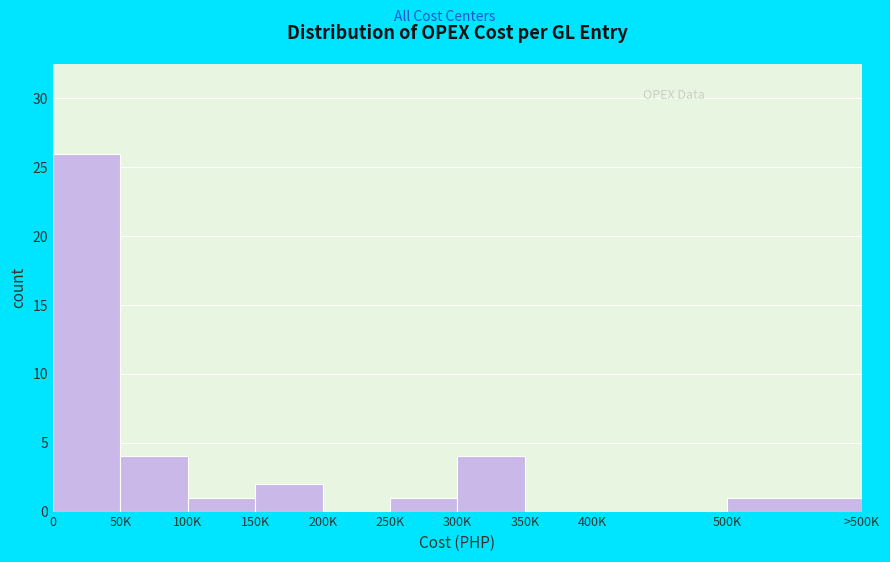

Reading right to left, extract all data points from this chart.

500K=1	400K=0	350K=0	300K=4	250K=1	200K=0	150K=2	100K=1	50K=4	0=26